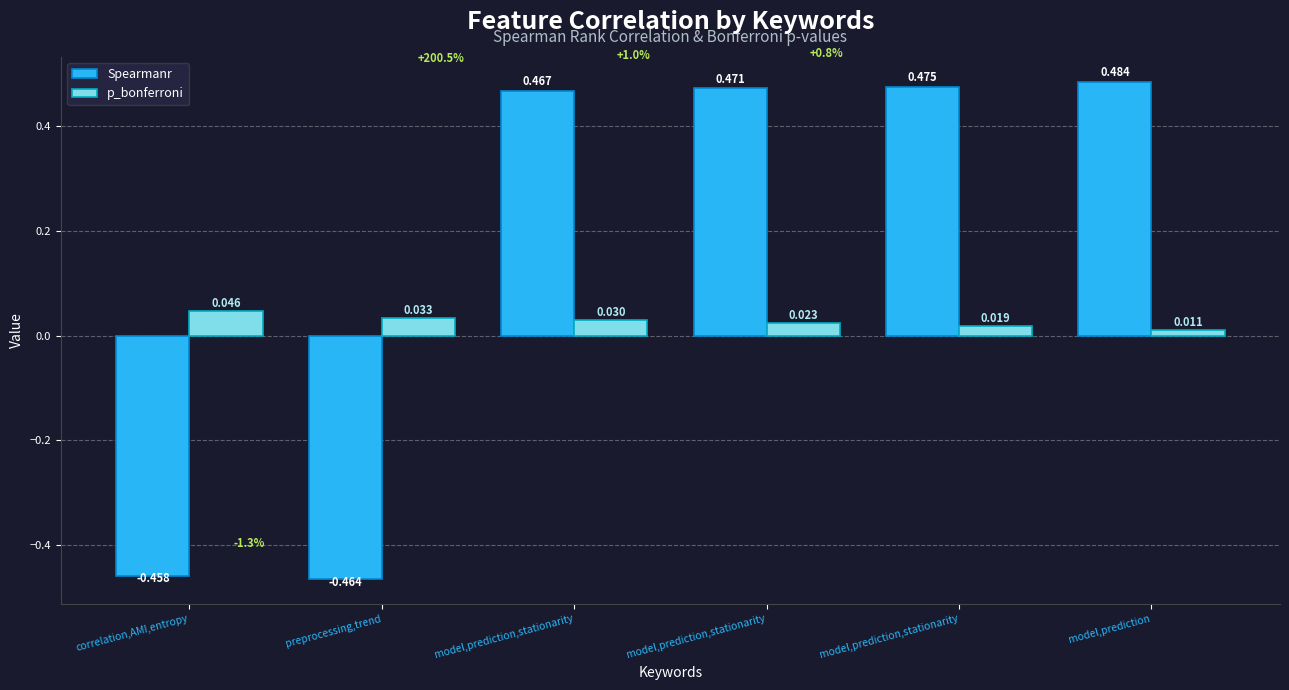

Does the chart contain stacked bars?

No